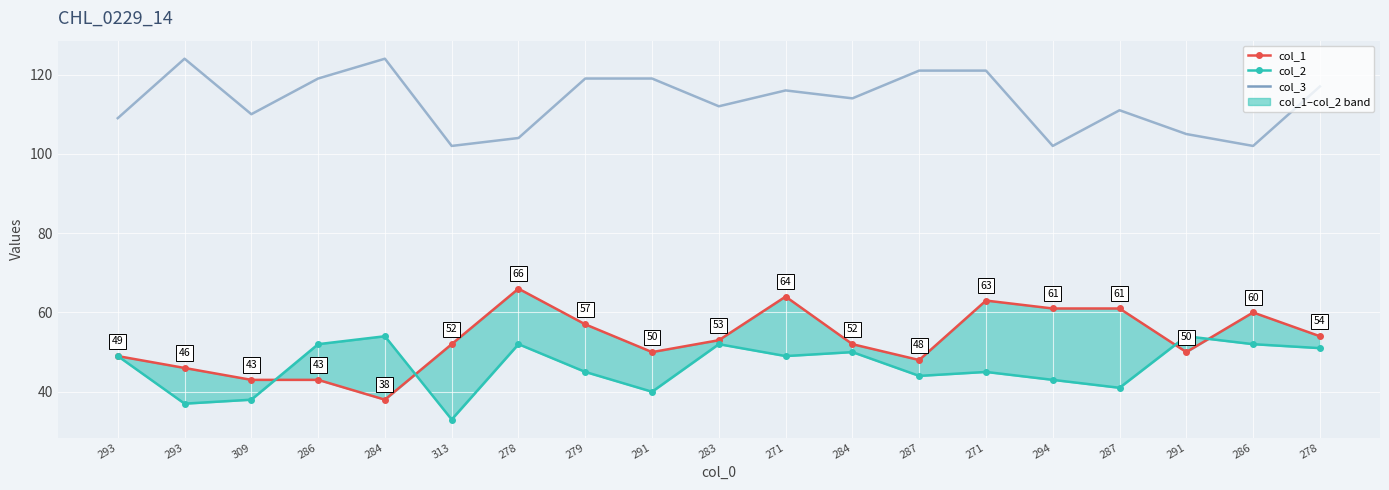

How many lines are shown in the chart?

3